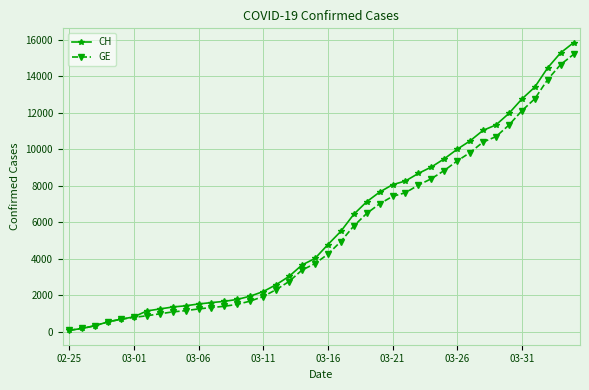

Which series has the largest range (max minus min)?

CH